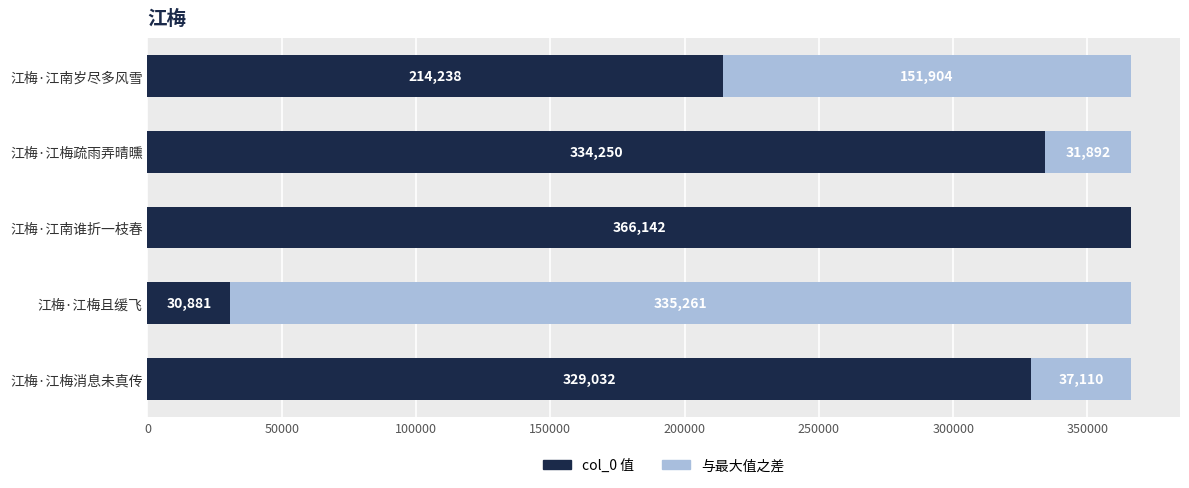

What is the total value across all series at 江梅·江南岁尽多风雪?

366142